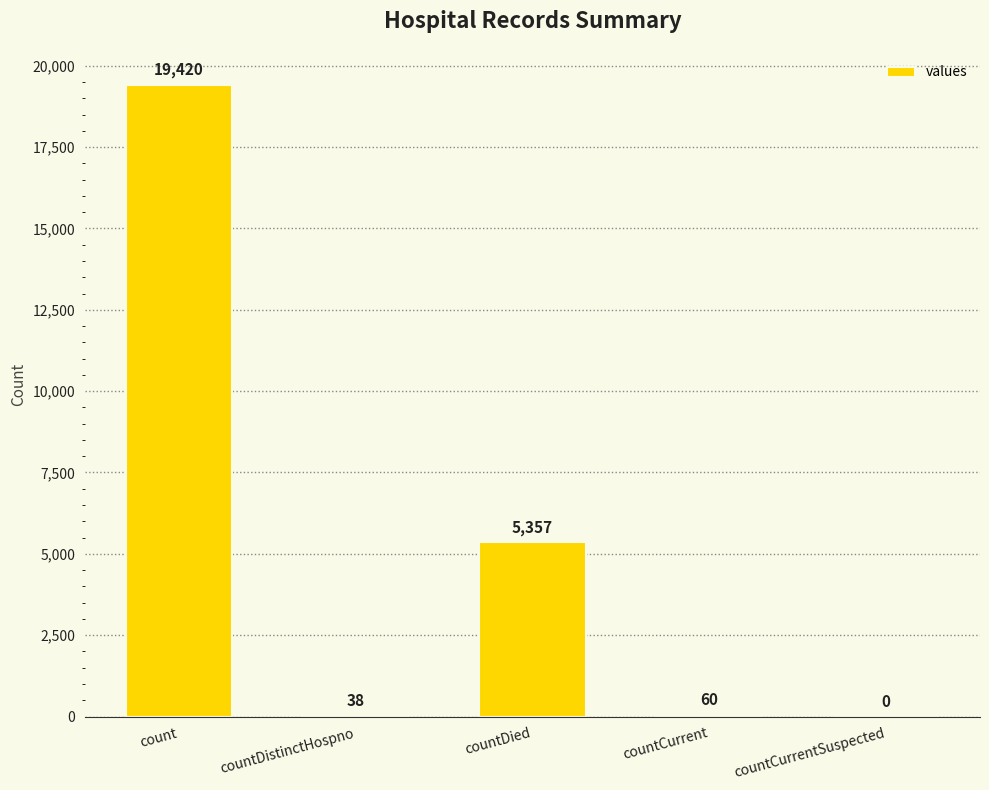

Reading right to left, what are all the values shown in this chart?

0	60	5357	38	19420